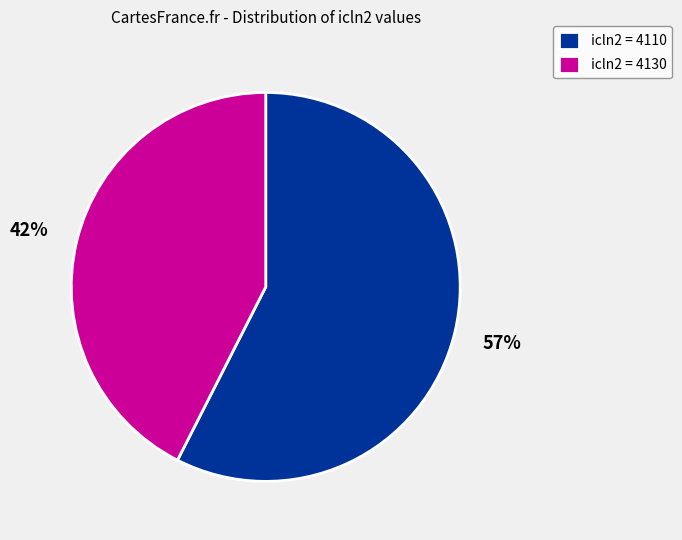

To the nearest percent, what is the average slice percentage?

50%